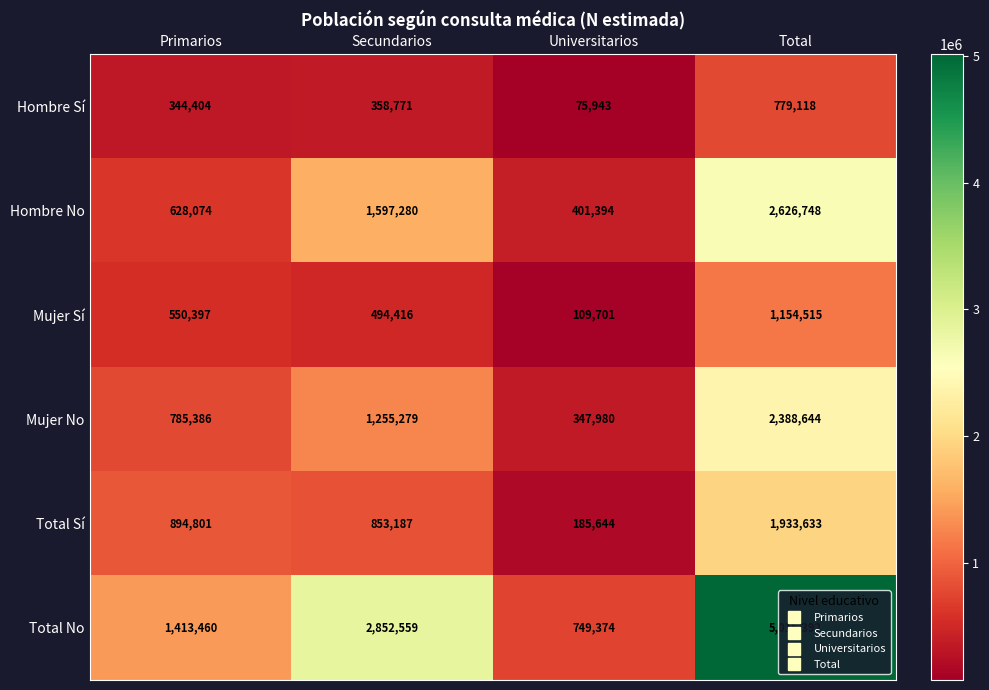

What is the smallest value displayed?

75943